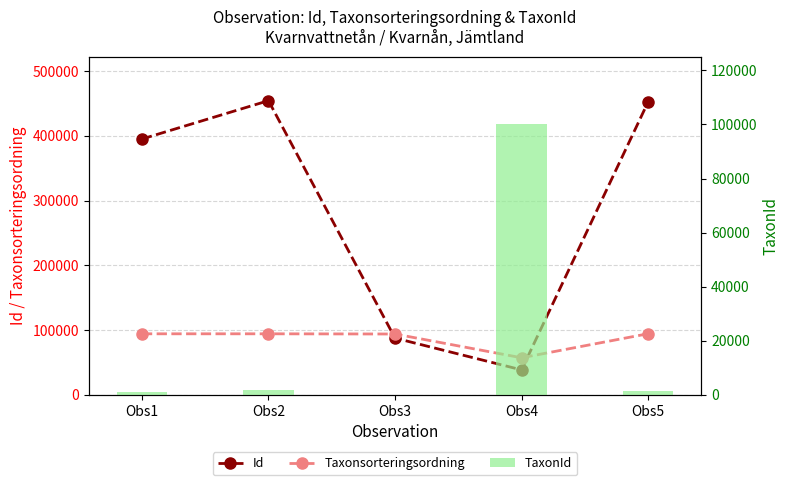

At which label does Id first exceed 395102?

Obs2